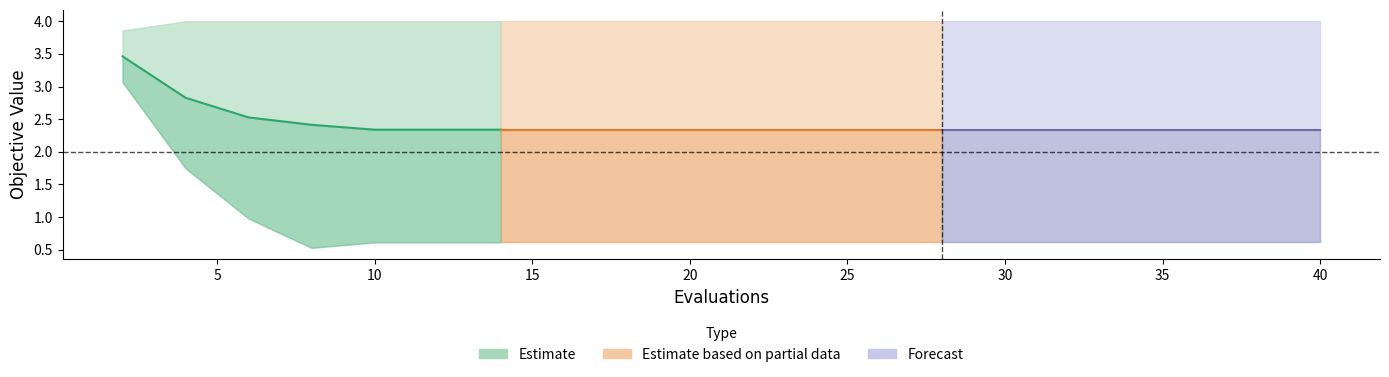

Is it true that best equals 0.9 at 14?

False